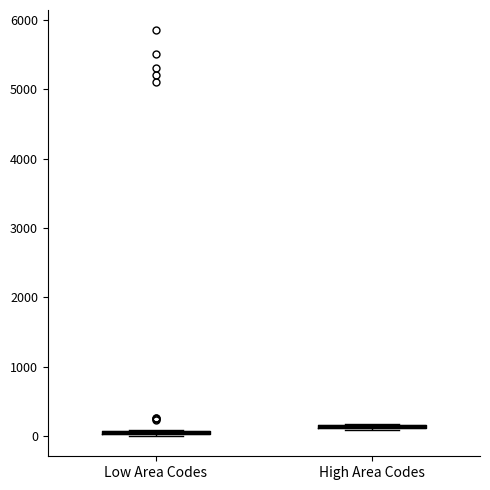

Where is the upper edge of the box for High Area Codes on the y-axis? The values are not printed on the chart, so give them approximately, as read against the axis.

200